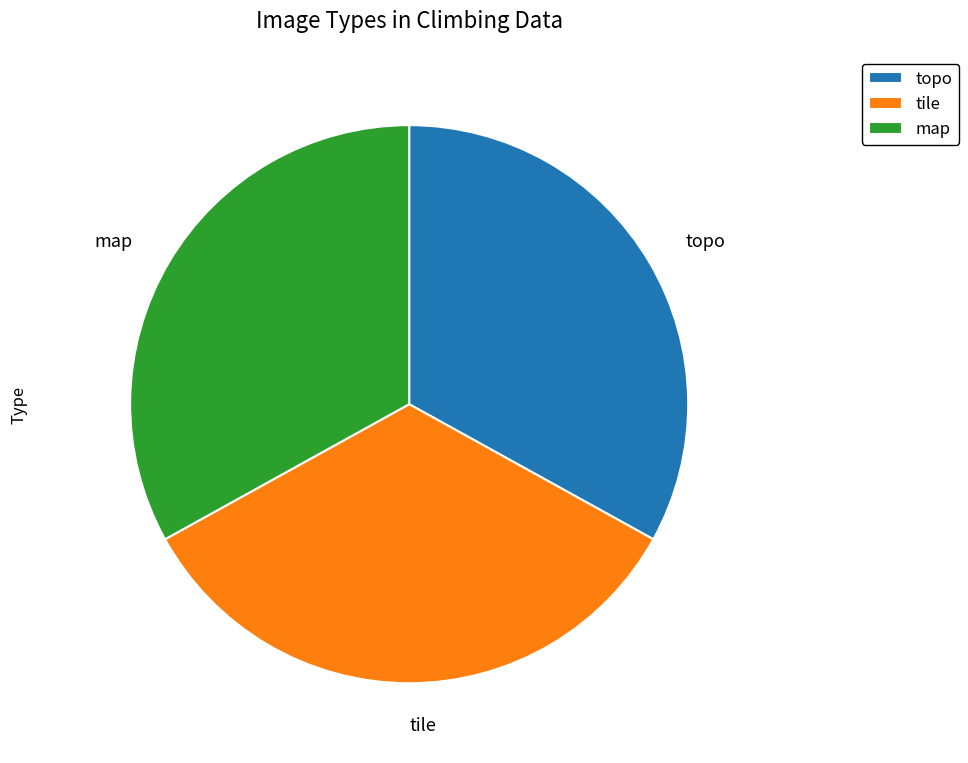

Between topo and tile, which is larger?

tile